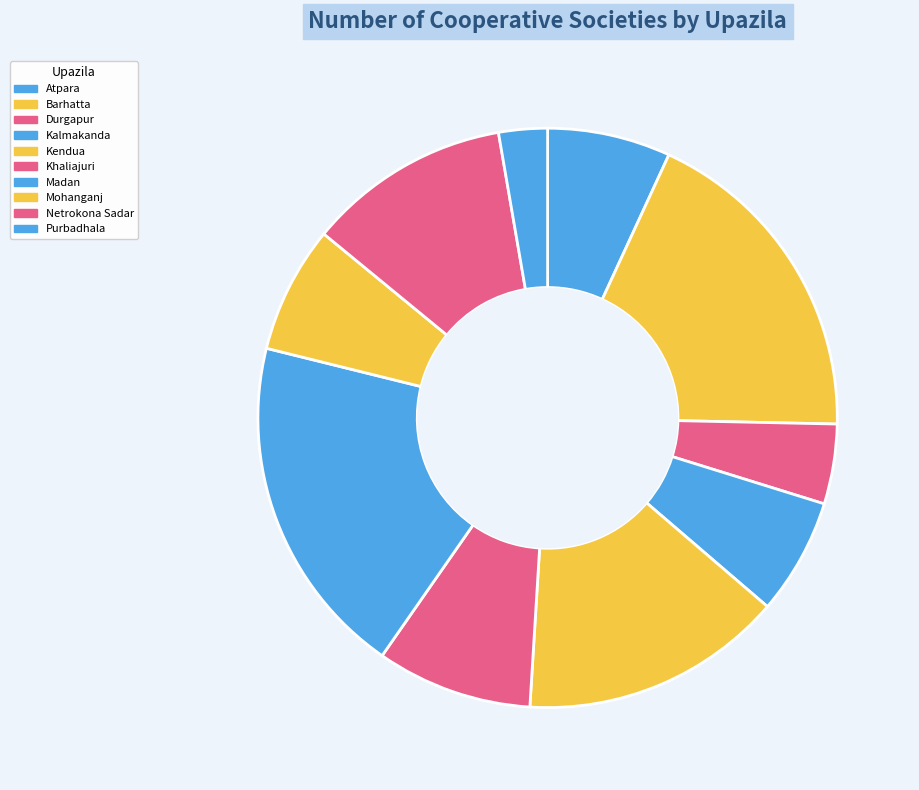

Which category has the smallest portion of the pie?

Purbadhala